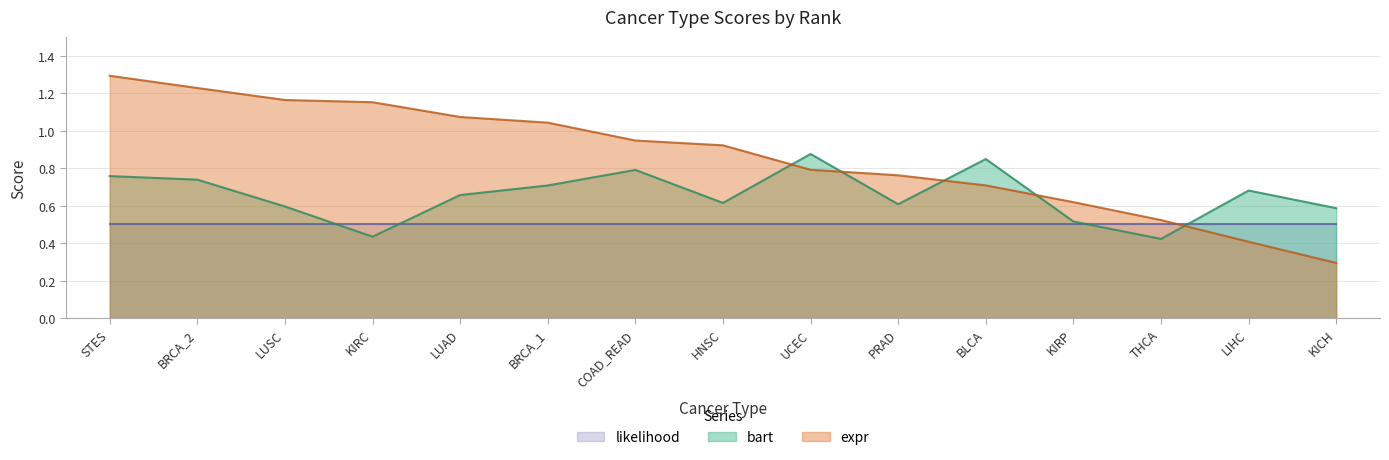

What is the highest value of the expr series?

1.3